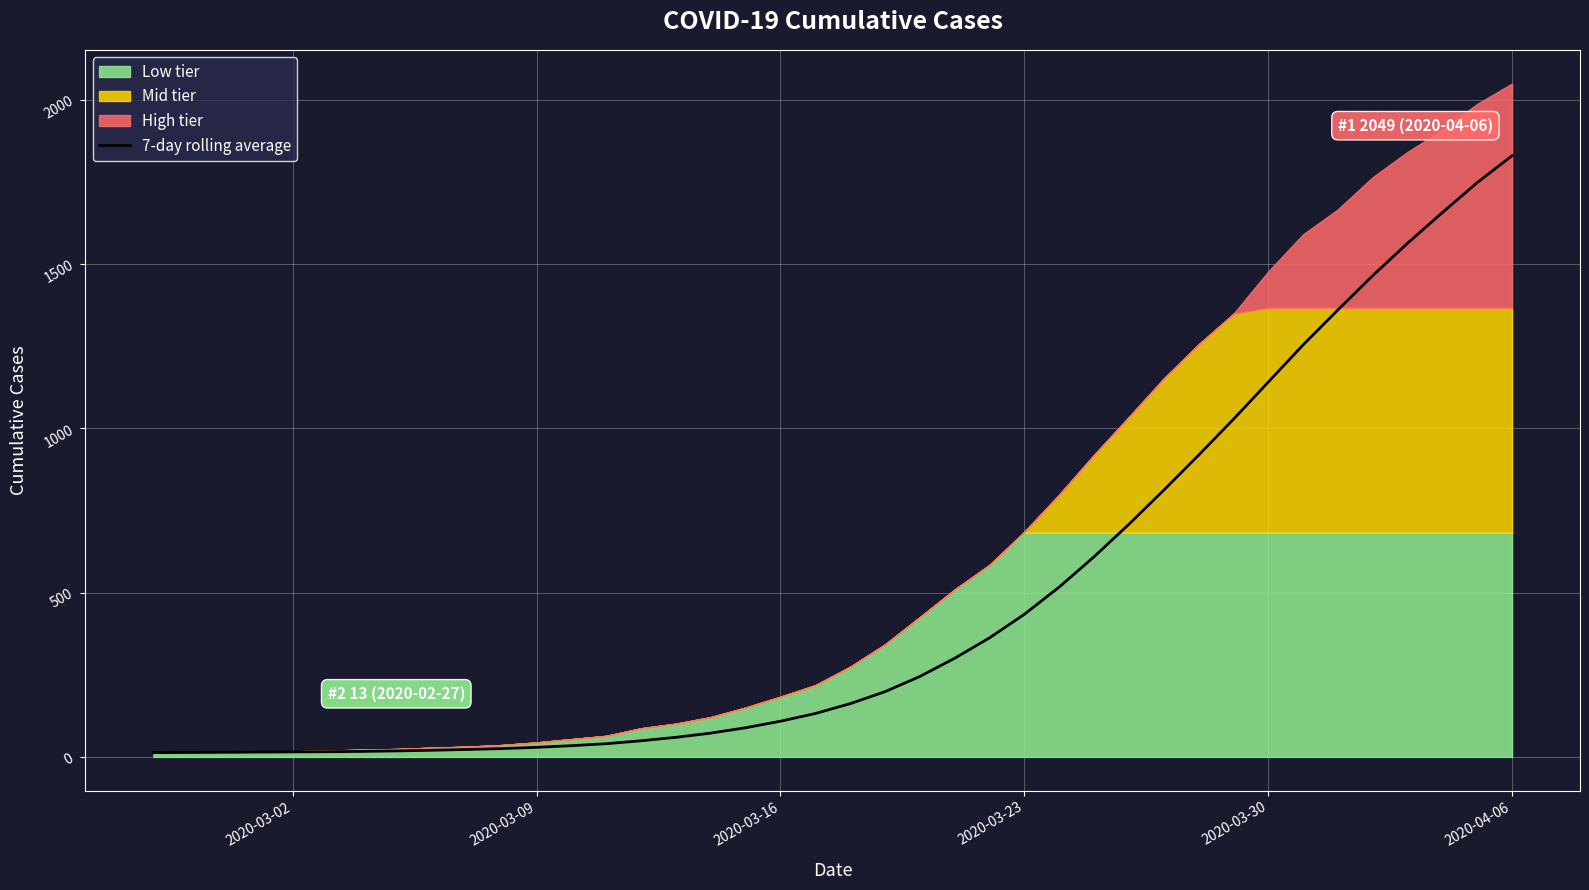

True or false: there are more than 2 points higher than both neighbors.

False